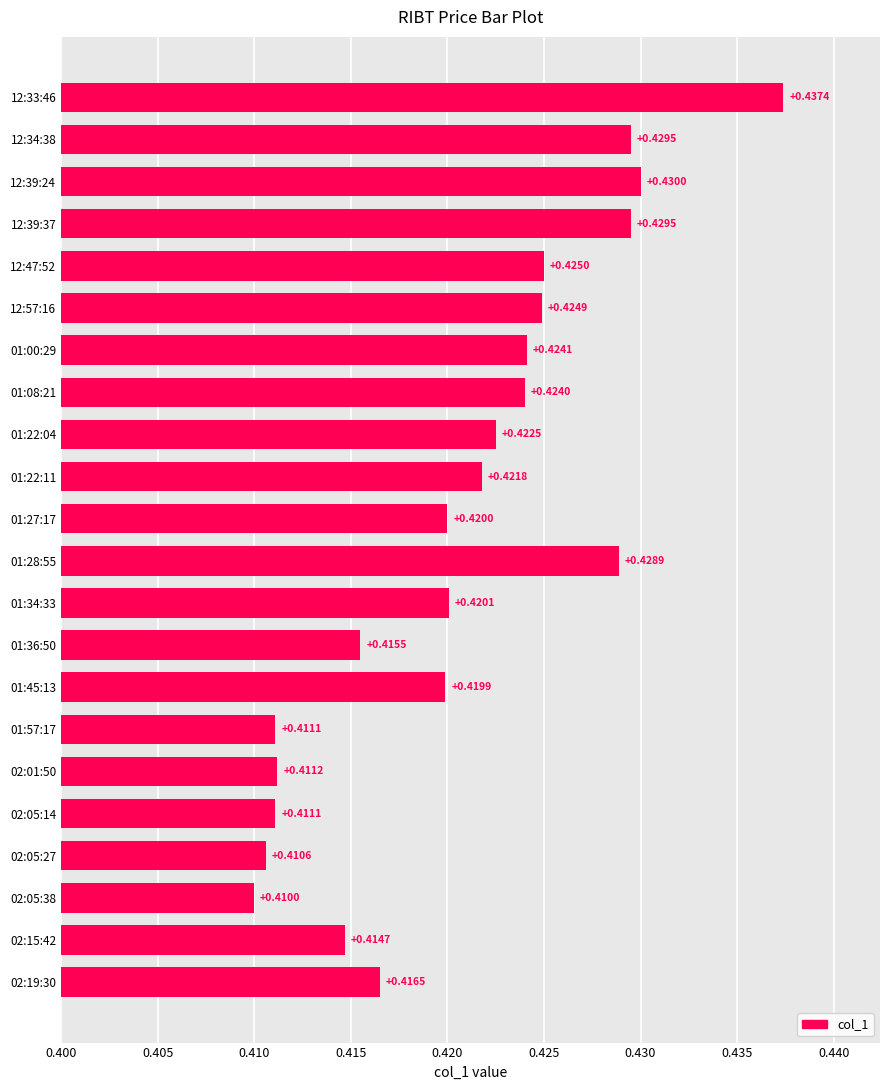

What is the sum of all values?

9.3